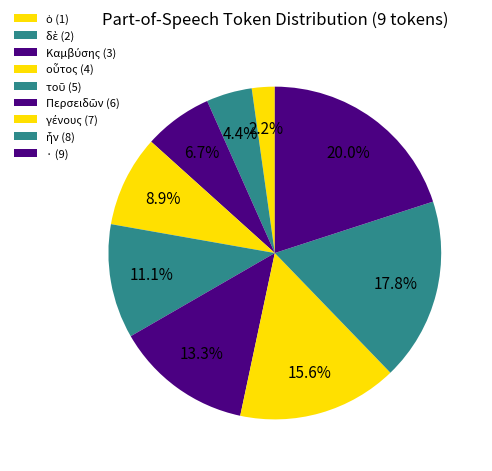

Does any single category account for the majority?

No